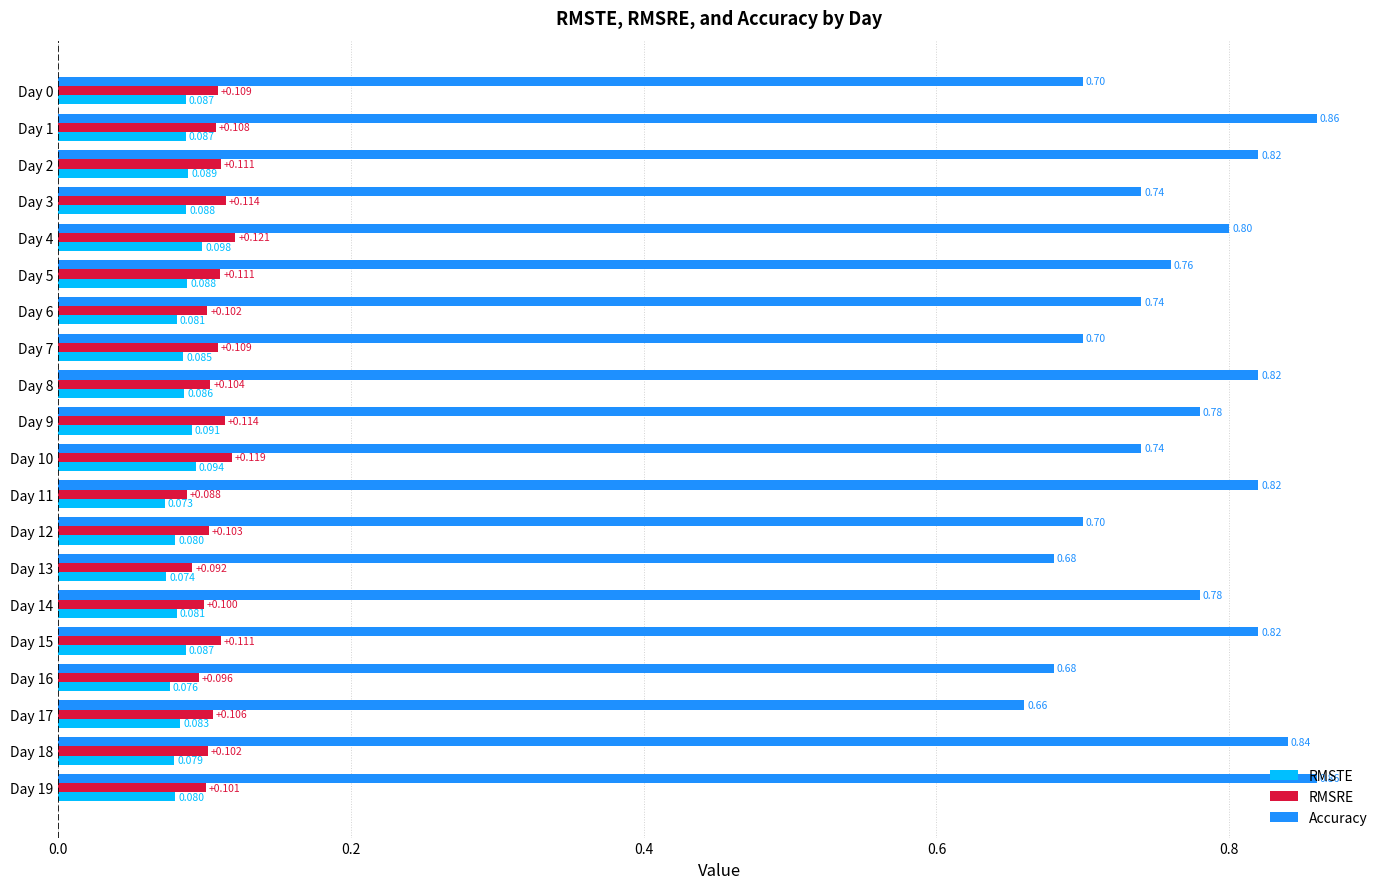

Which series has the widest spread of values?

Accuracy